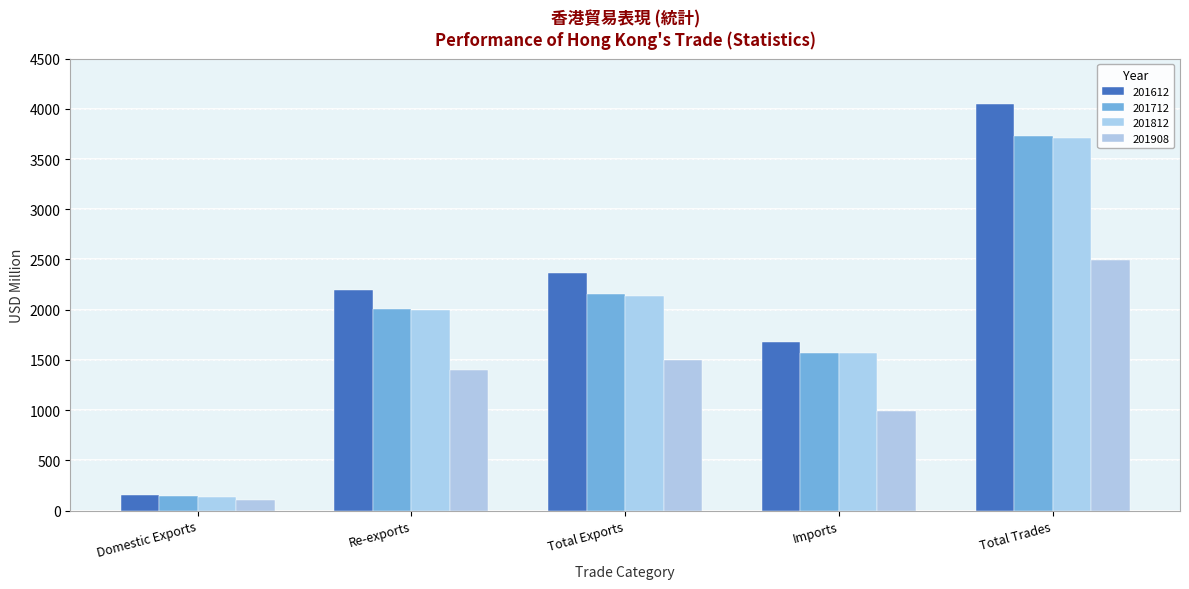

What is the average value of the 201812 series?

1909.9